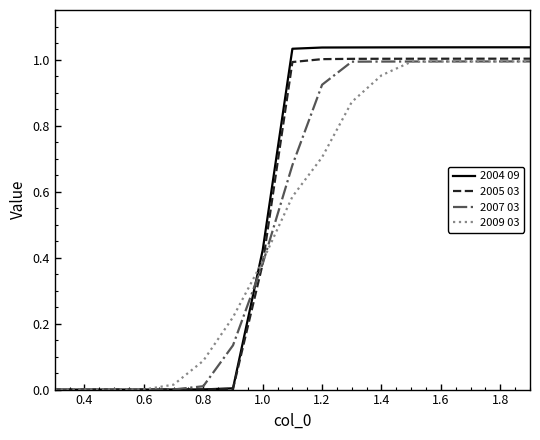

Which series has the widest spread of values?

2004 09